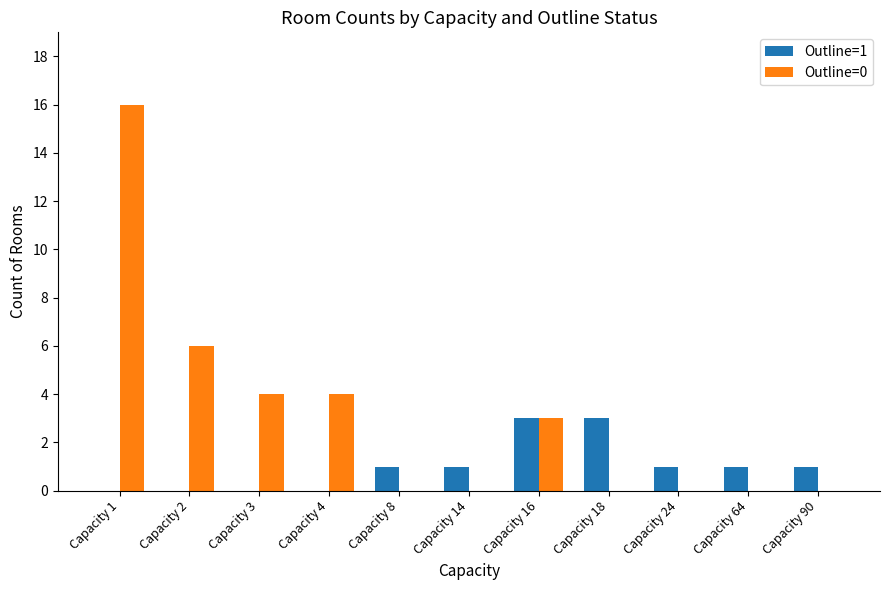

What is the difference between the Outline=1 values at Capacity 4 and Capacity 14?

1